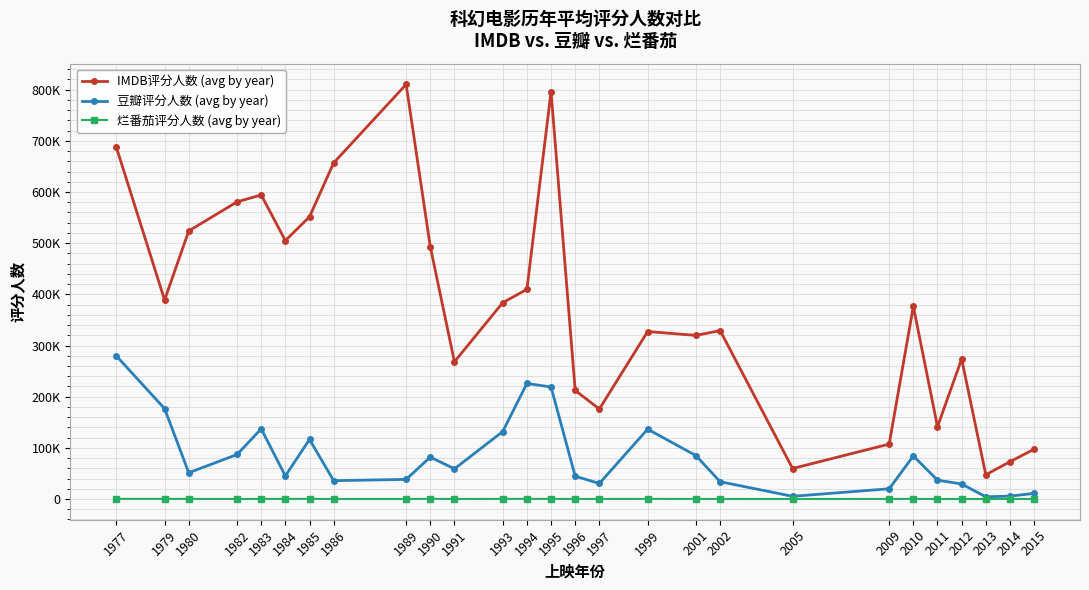

What are all the series names shown in the legend?

IMDB评分人数 (avg by year), 豆瓣评分人数 (avg by year), 烂番茄评分人数 (avg by year)